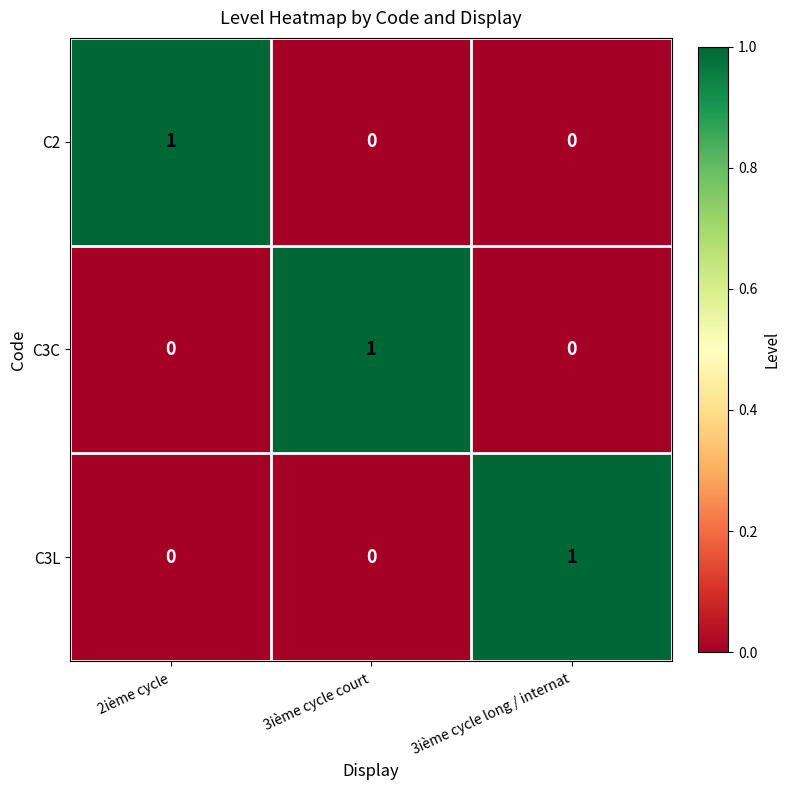

Count the C3C values in the range 0 to 1.

3